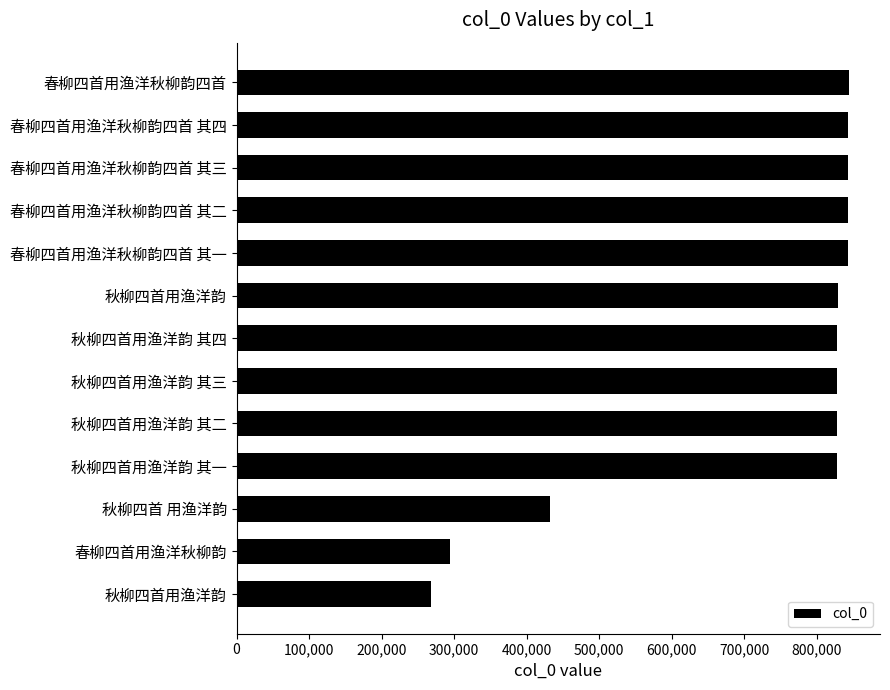

How many categories are shown in the chart?

13